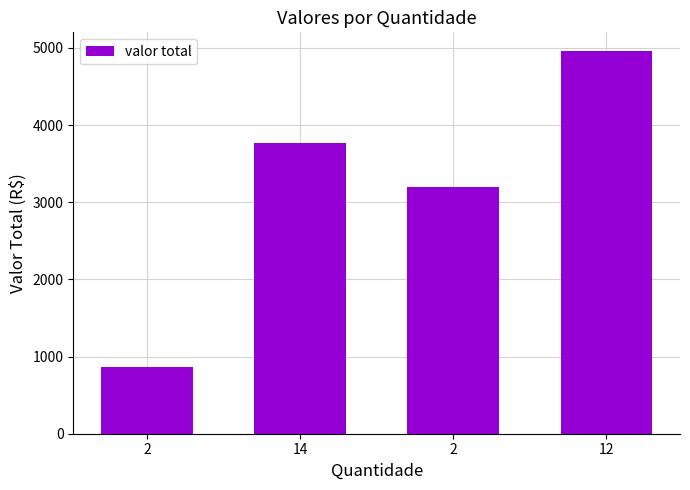

Where is the data nearest to the value 2911?

2